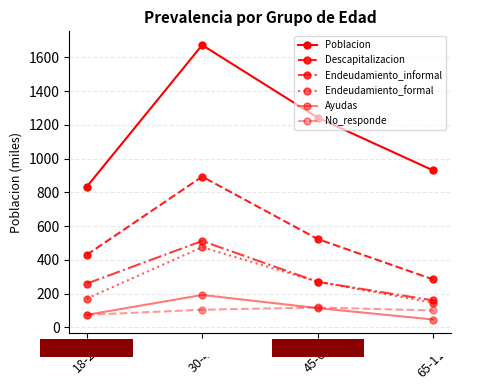

What is the smallest value displayed?

46.0